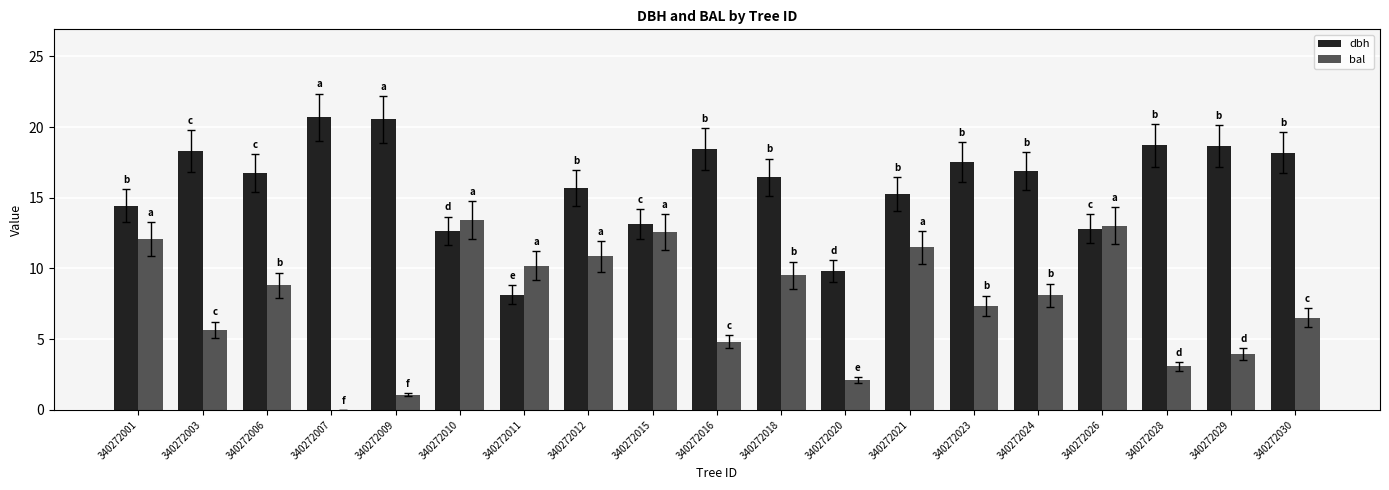

What is the sum of the dbh values at 340272026 and 340272028?

31.5